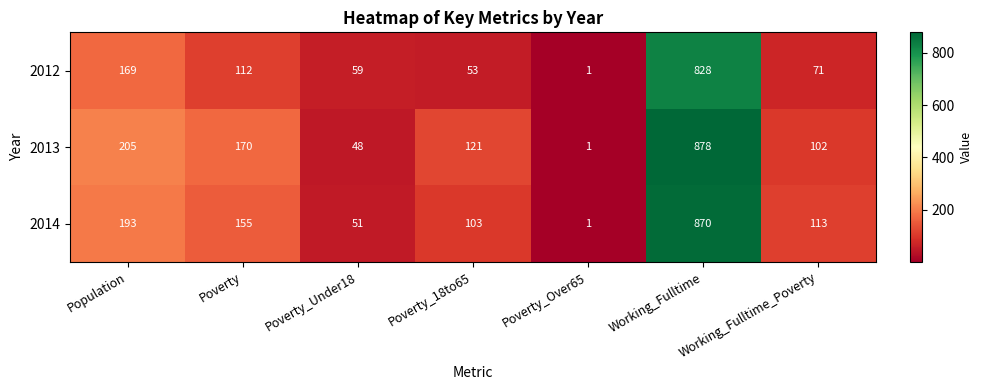

At which label does 2013 first exceed 121?

Population